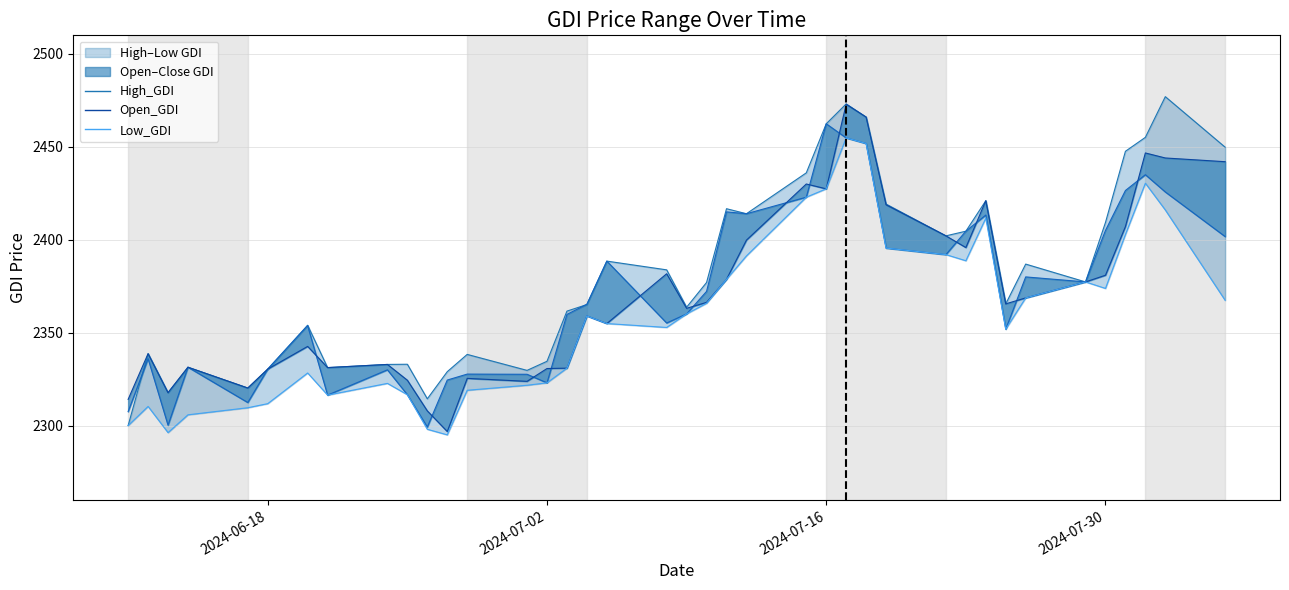

How many data points does each series have?

39